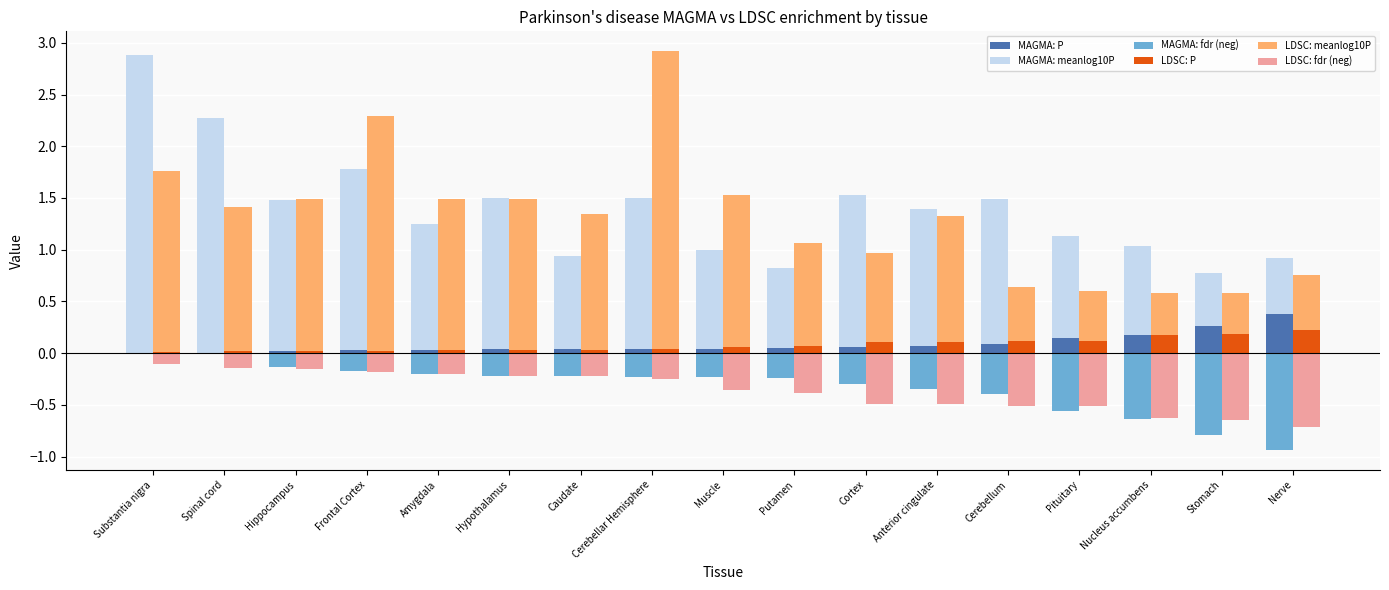

What is the total value across all series at Substantia nigra?

4.5